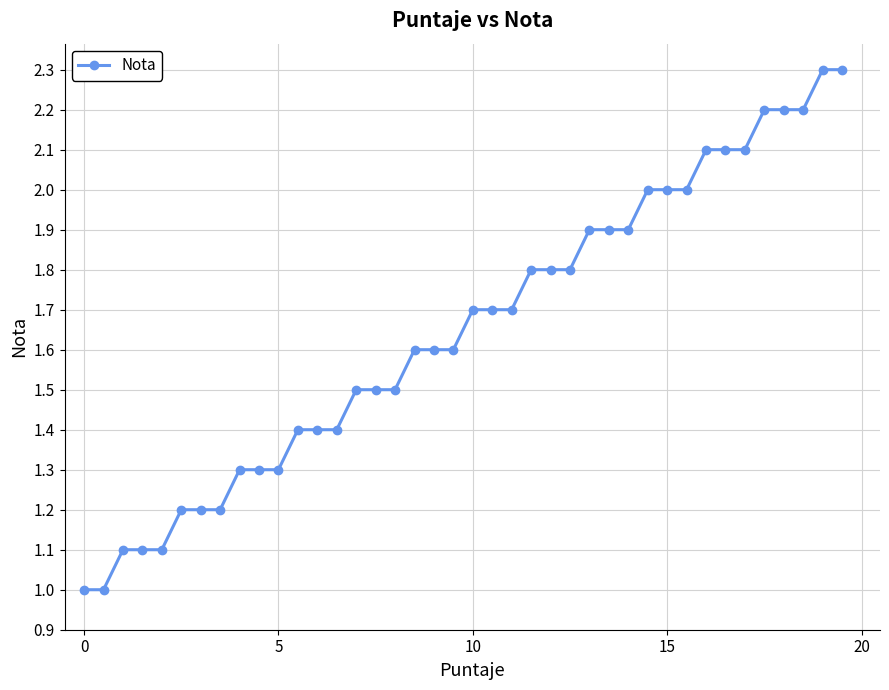

What is the sum of all values?

66.0